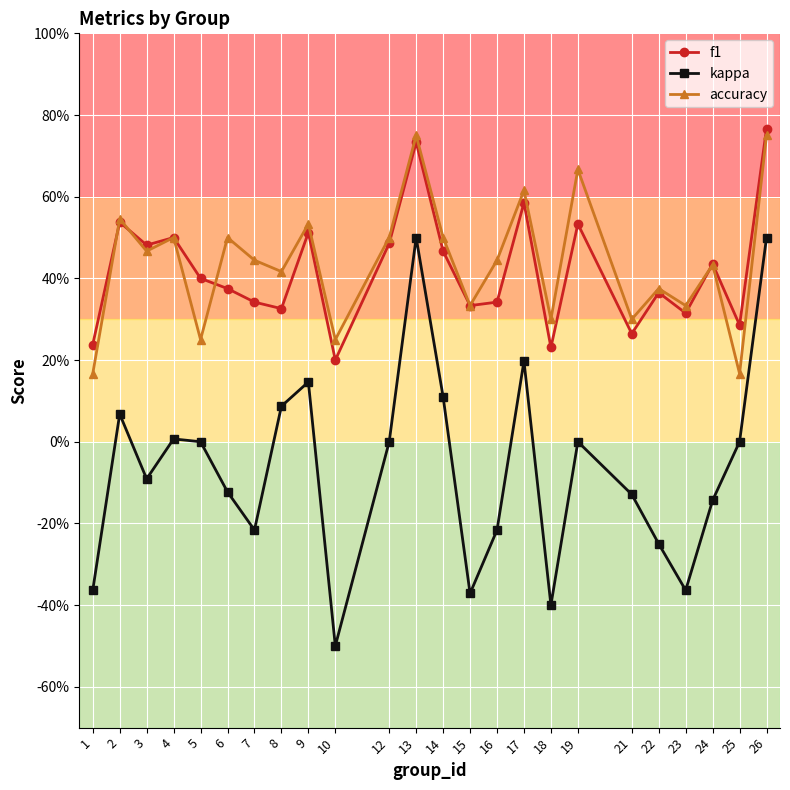

How many f1 values are between 0 and 1?

24